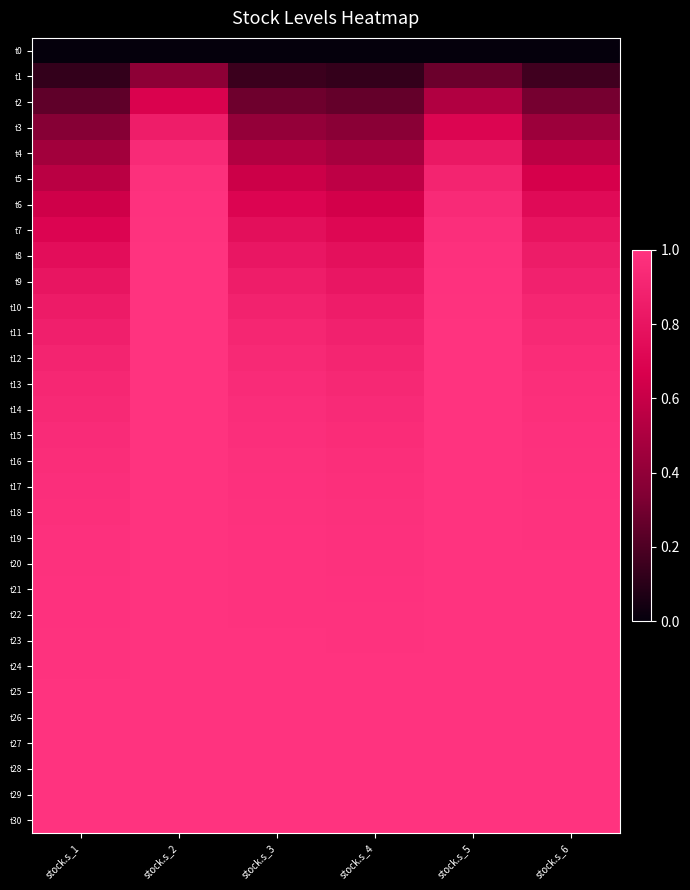

At which category is the sum across all series the highest?

stock.s_2